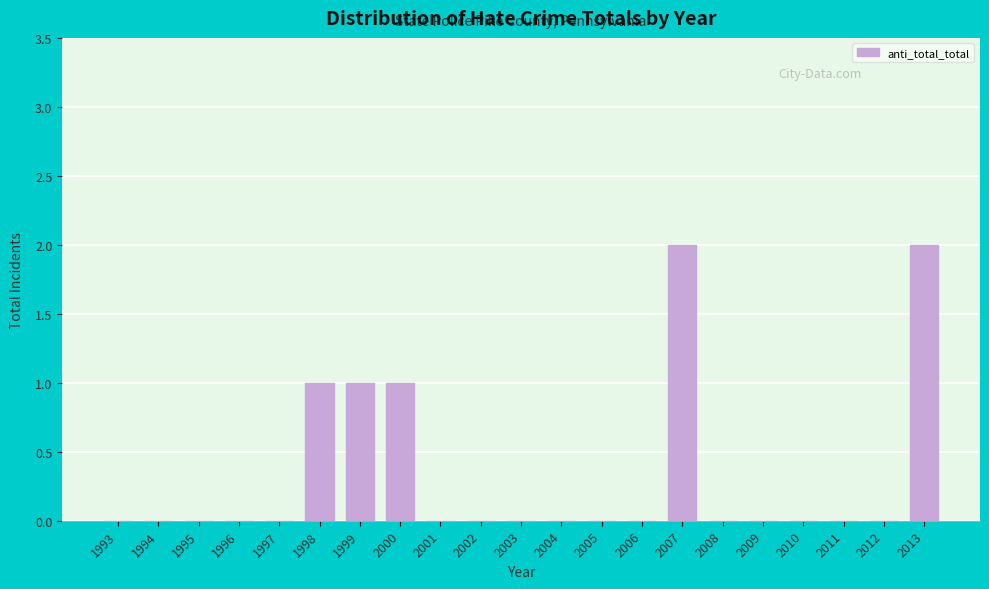

Reading right to left, what are all the values shown in this chart?

2013=2	2012=0	2011=0	2010=0	2009=0	2008=0	2007=2	2006=0	2005=0	2004=0	2003=0	2002=0	2001=0	2000=1	1999=1	1998=1	1997=0	1996=0	1995=0	1994=0	1993=0